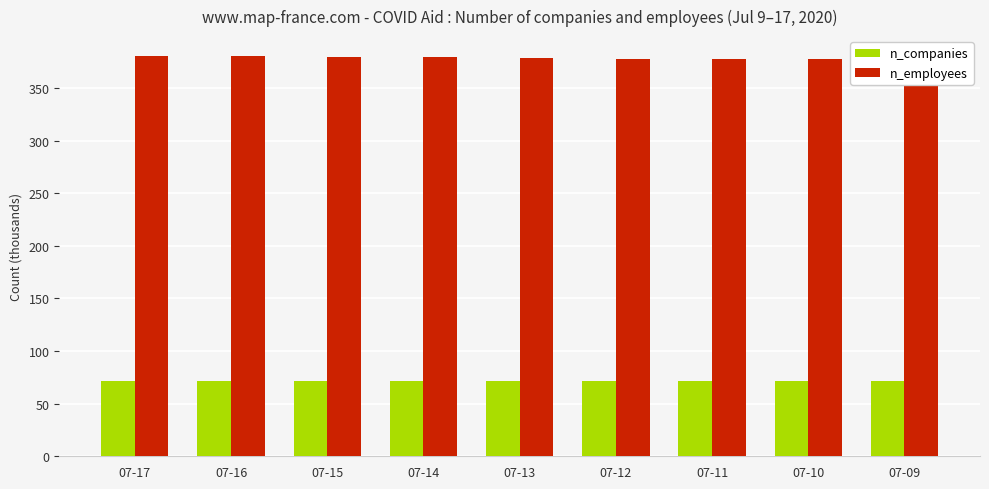

How many groups of bars are there?

9